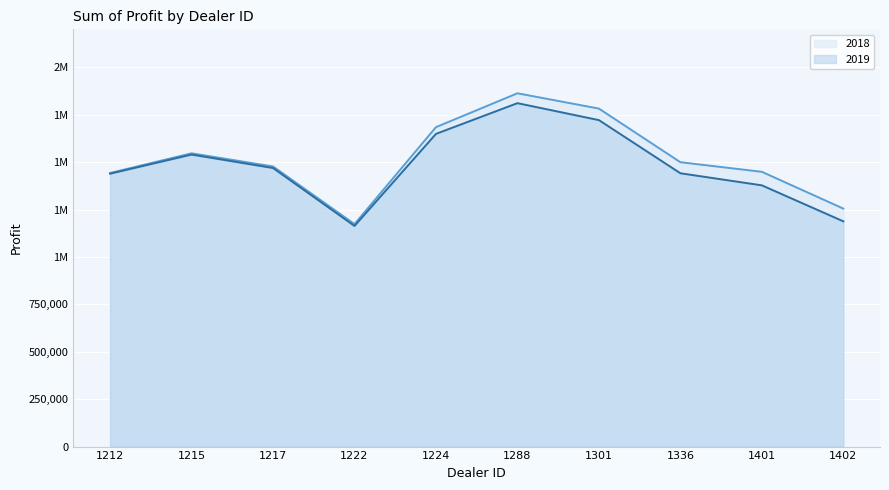

What are all the series names shown in the legend?

2018, 2019